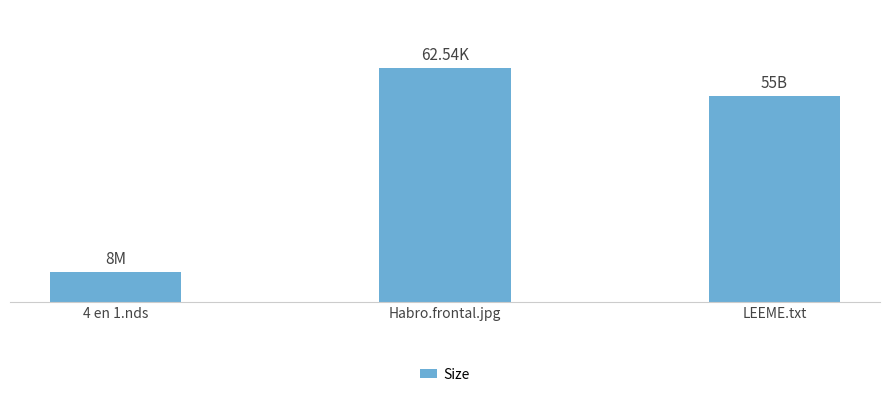

What is the smallest value displayed?

8.0